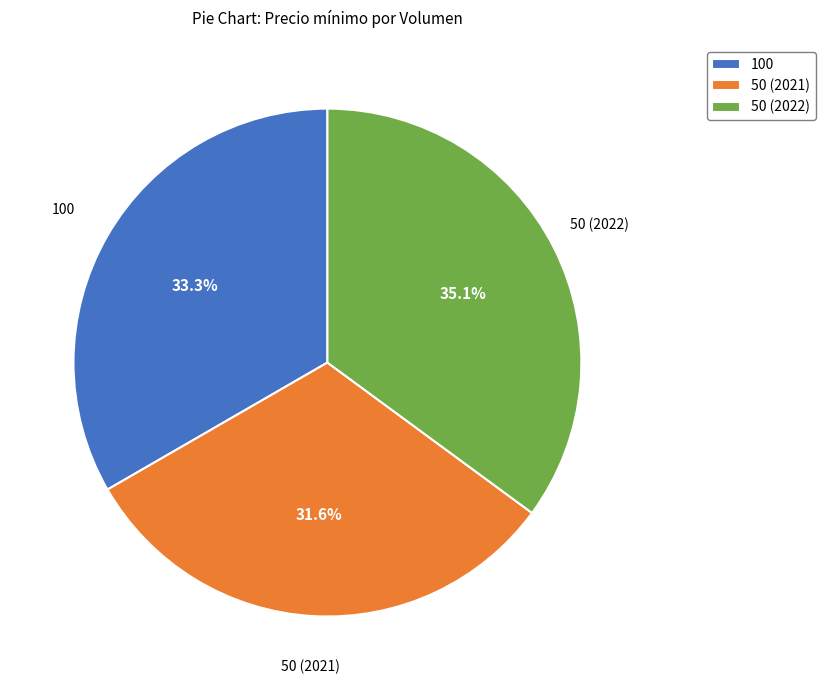

To the nearest percent, what is the average slice percentage?

33%